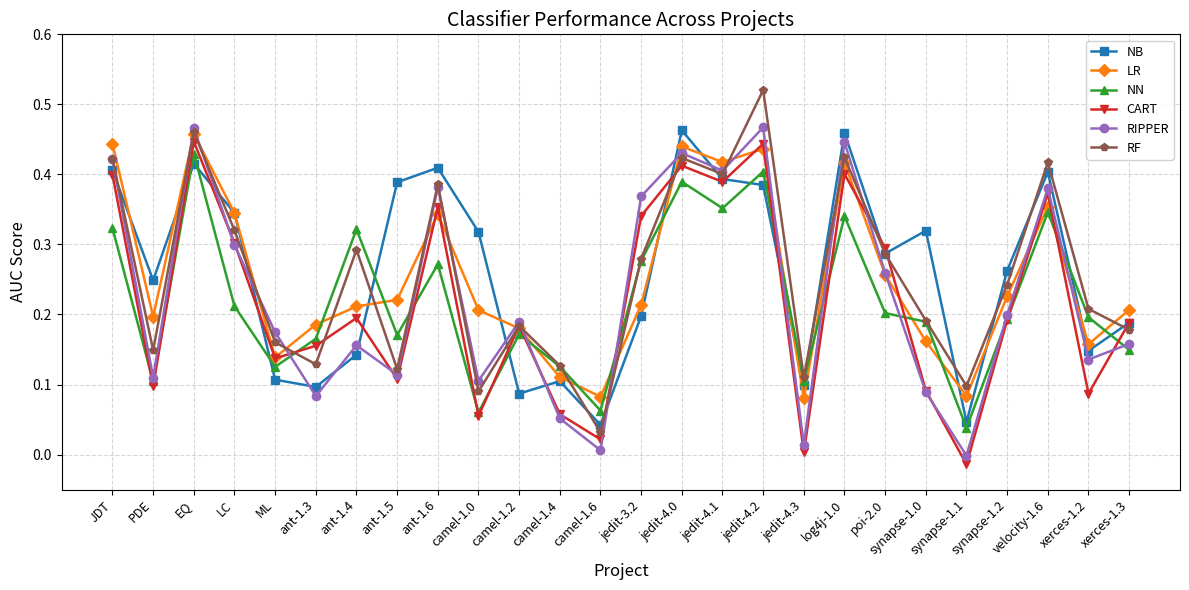

What position from the right is EQ?

24